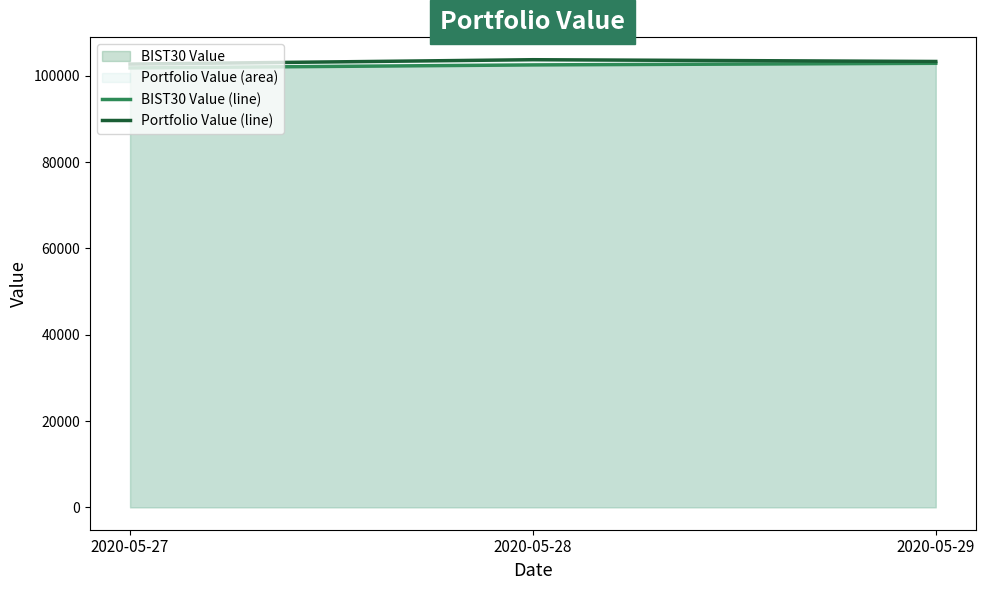

At how many categories does at least one series exceed 103153?

2